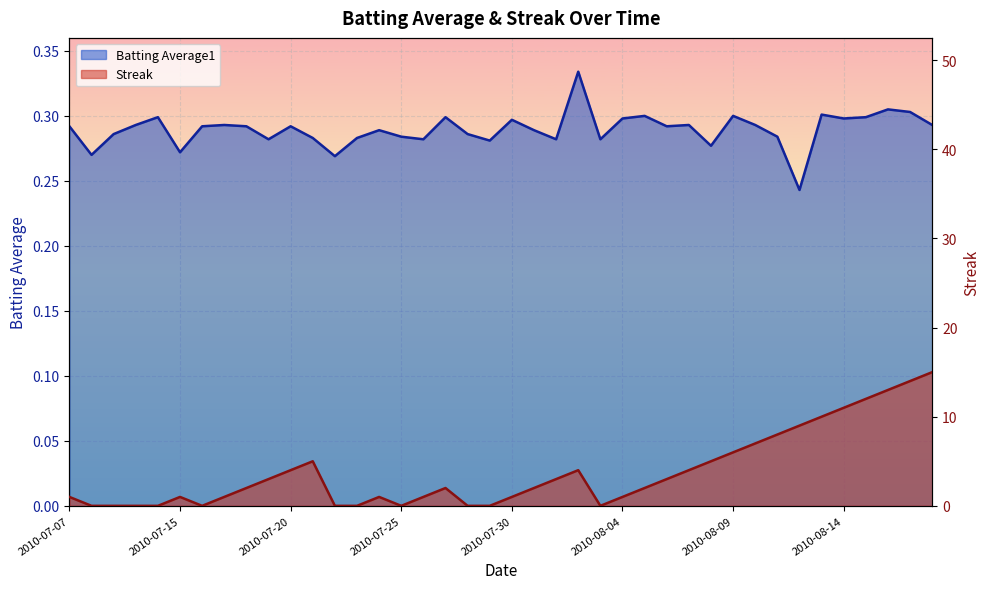

Where do Batting Average1 and Streak first cross each other?

2010-07-07 and 2010-07-08